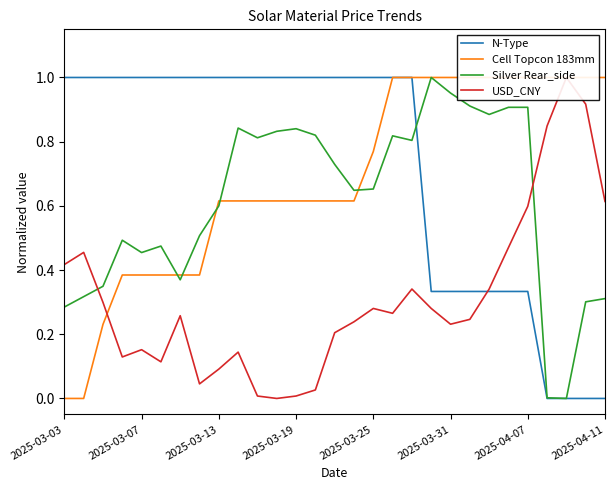

How many times do Silver Rear_side and N-Type cross each other?

1